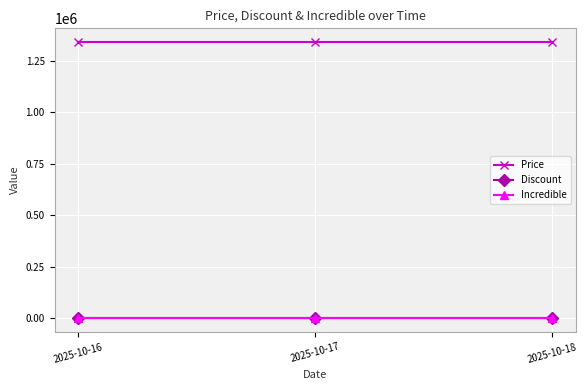

At how many categories does at least one series exceed 1281557?

3